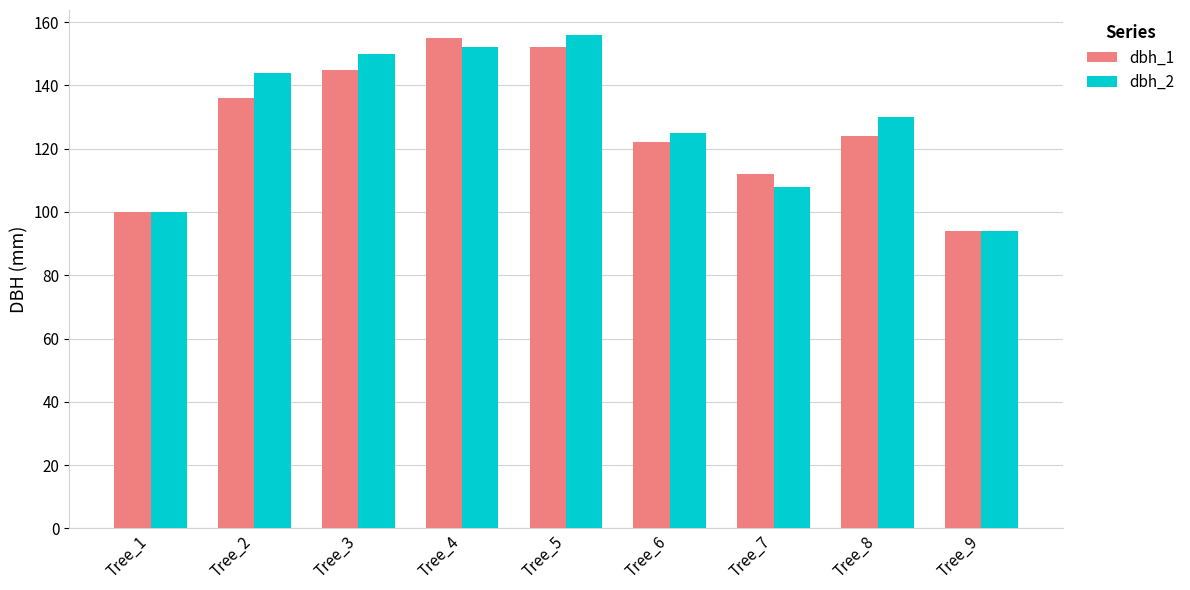

Where does the dbh_2 series first go above 130?

Tree_2